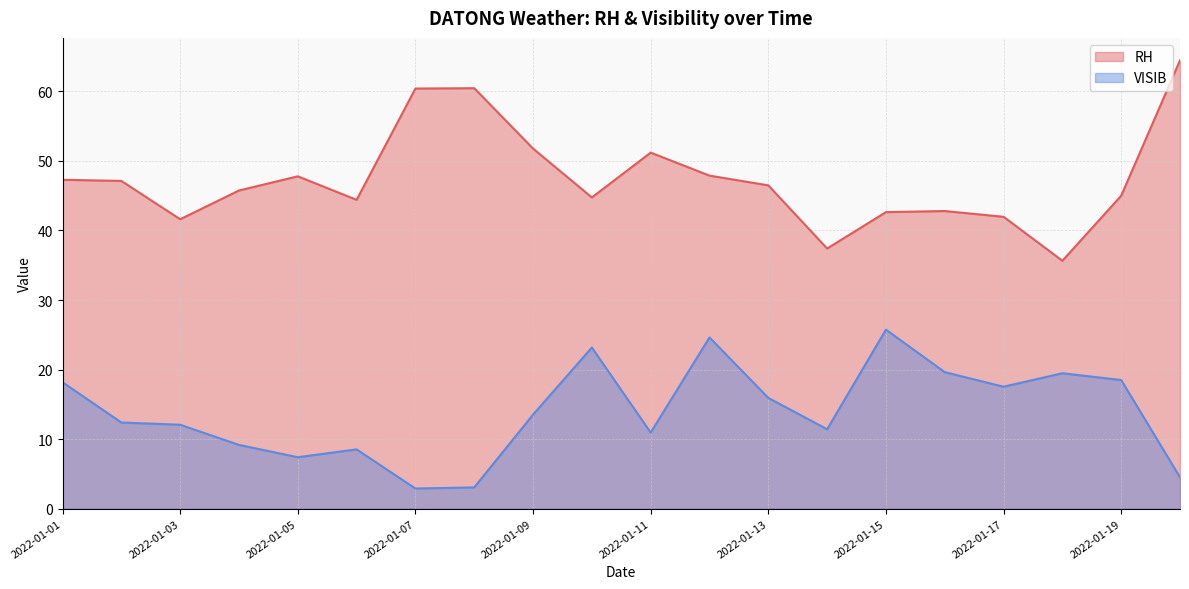

In VISIB, how many points are lower than both neighbors (excluding endpoints)?

5